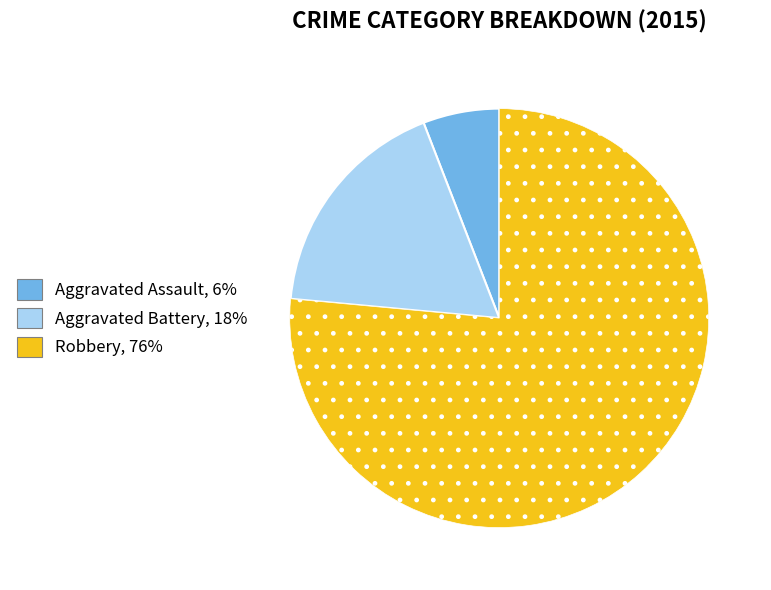

What is the majority slice?

Robbery